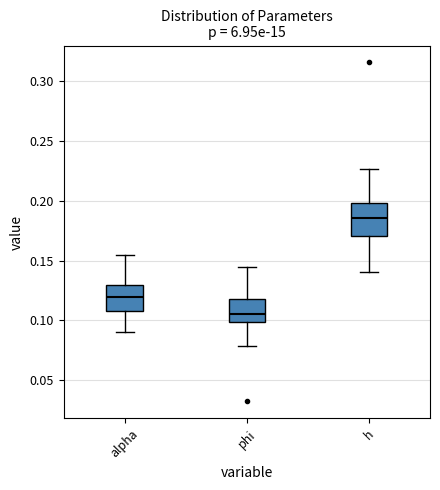

Which box's median line is the highest?

h